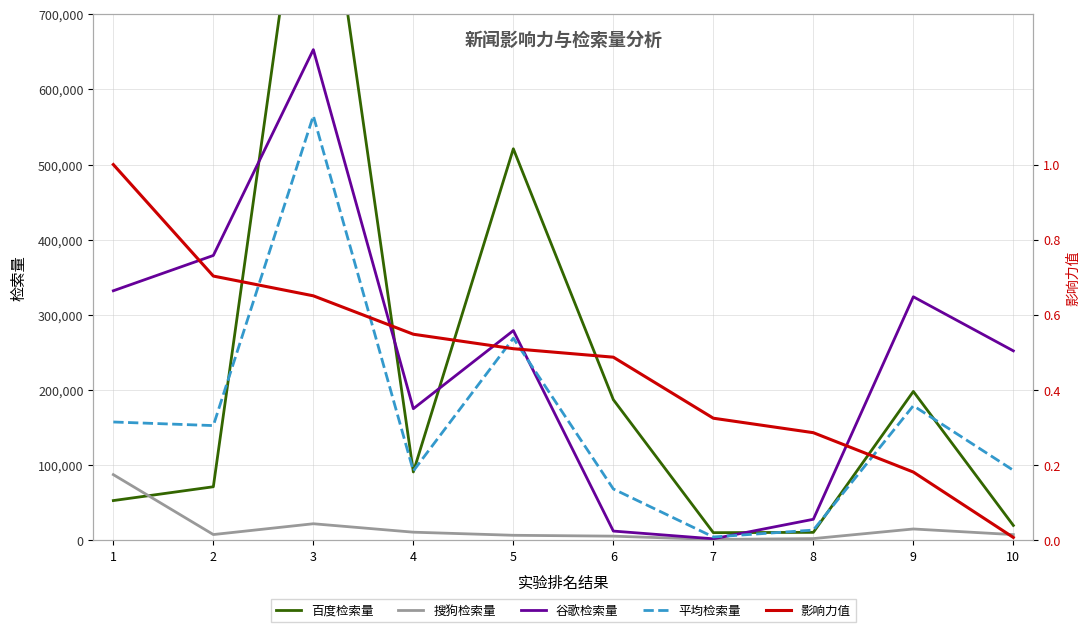

Is it true that 百度检索量 equals 1391945.6 at 3?

False